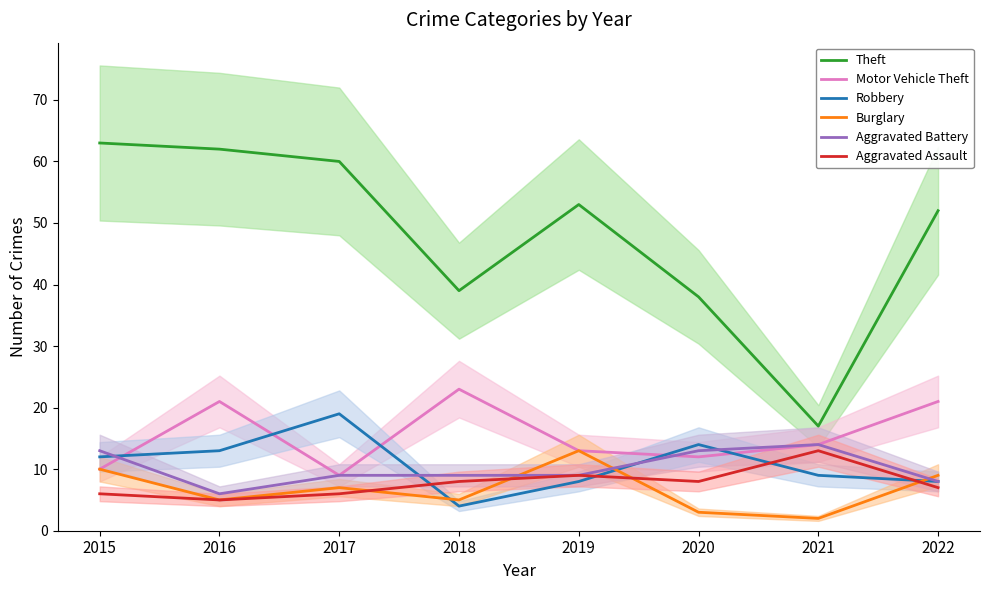

At how many categories does at least one series exceed 36?

7